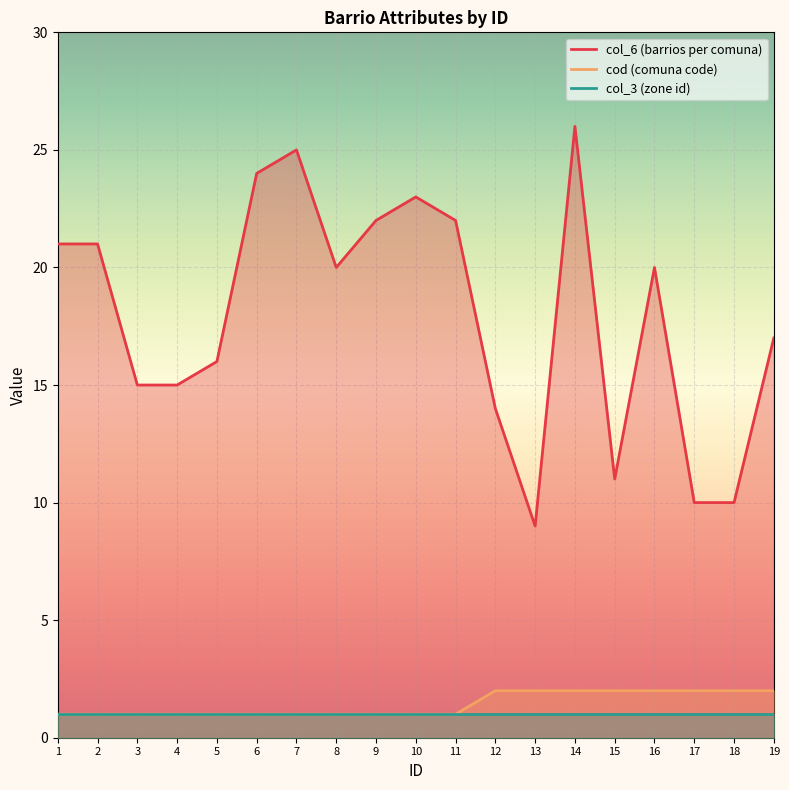

True or false: col_3 (zone id) and col_6 (barrios per comuna) intersect in this chart.

False